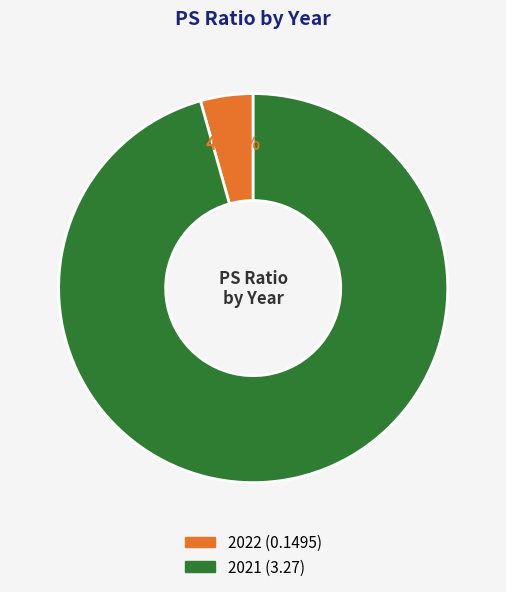

To the nearest percent, what portion does 2021 represent?

96%